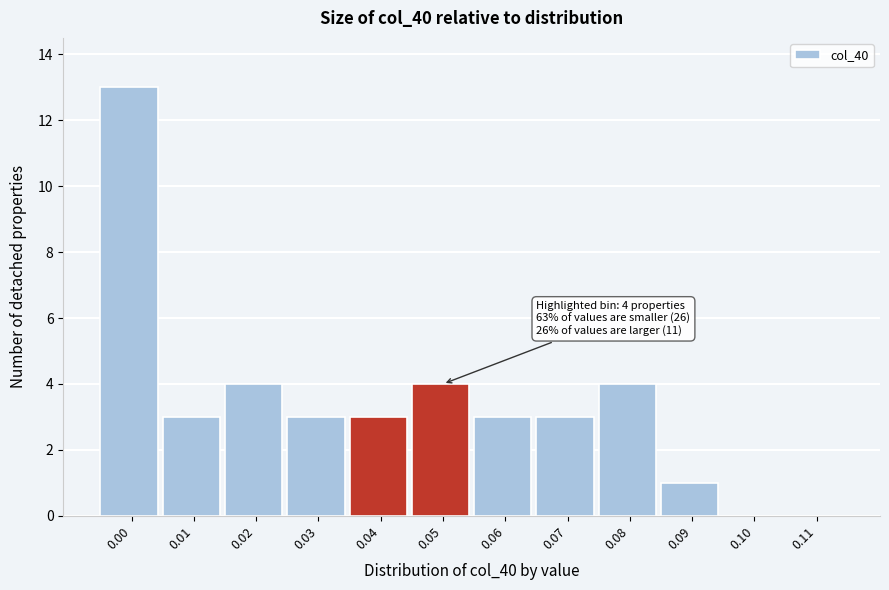

Reading right to left, list all the values displayed in this chart.

0.11=0	0.10=0	0.09=1	0.08=4	0.07=3	0.06=3	0.05=4	0.04=3	0.03=3	0.02=4	0.01=3	0.00=13